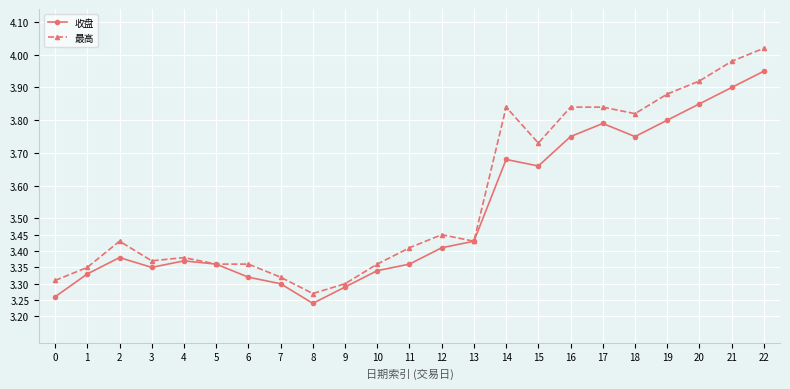

At 11, list the series in order from largest to smallest.

最高, 收盘